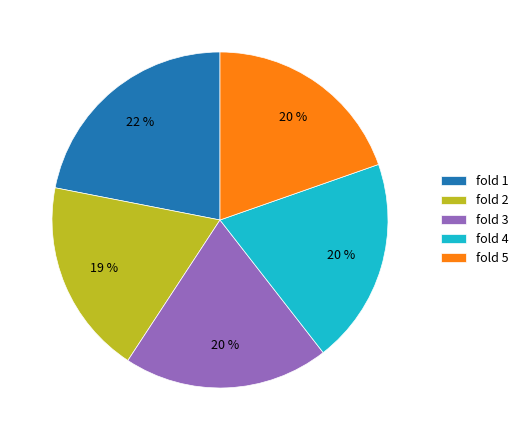

What percentage is the fold 5 slice, to the nearest percent?

20%